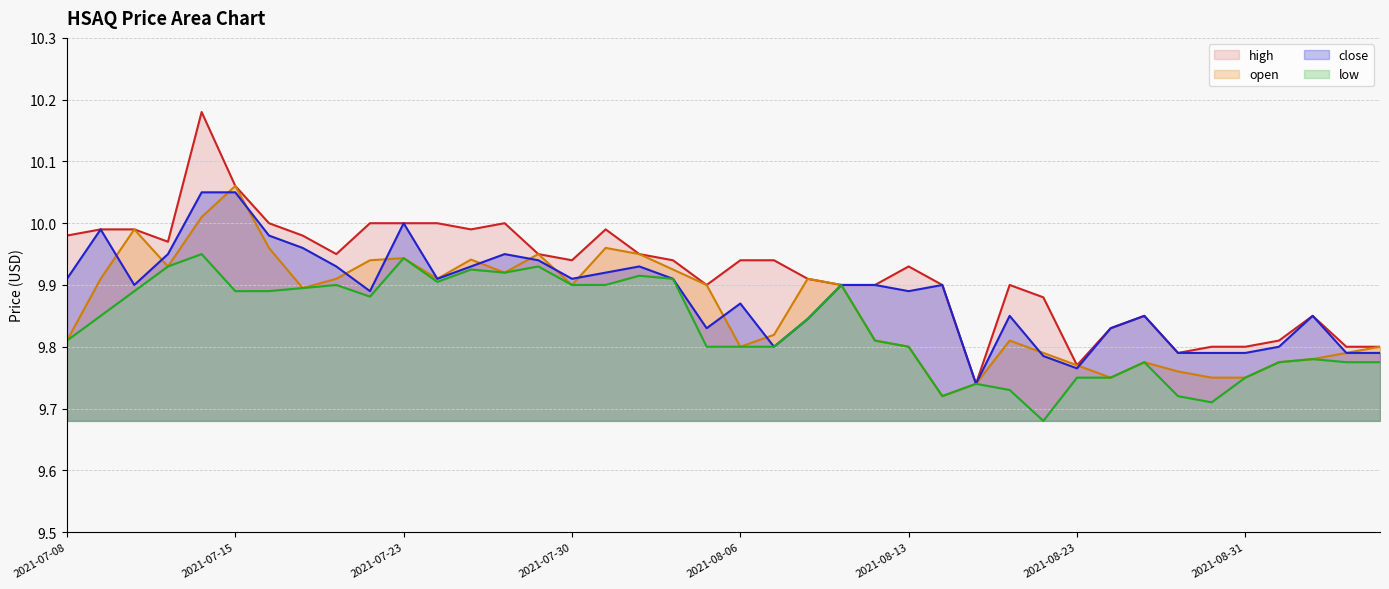

Reading left to right, transcribe all the data shown in this chart.

high: 10.0	10.0	10.0	10.0	10.2	10.1	10.0	10.0	9.9	10.0	10.0	10.0	10.0	10.0	9.9	9.9	10.0	9.9	9.9	9.9	9.9	9.9	9.9	9.9	9.9	9.9	9.9	9.7	9.9	9.9	9.8	9.8	9.8	9.8	9.8	9.8	9.8	9.8	9.8	9.8
open: 9.8	9.9	10.0	9.9	10.0	10.1	10.0	9.9	9.9	9.9	9.9	9.9	9.9	9.9	9.9	9.9	10.0	9.9	9.9	9.9	9.8	9.8	9.9	9.9	9.8	9.8	9.7	9.7	9.8	9.8	9.8	9.8	9.8	9.8	9.8	9.8	9.8	9.8	9.8	9.8
close: 9.9	10.0	9.9	9.9	10.1	10.1	10.0	10.0	9.9	9.9	10.0	9.9	9.9	9.9	9.9	9.9	9.9	9.9	9.9	9.8	9.9	9.8	9.8	9.9	9.9	9.9	9.9	9.7	9.8	9.8	9.8	9.8	9.8	9.8	9.8	9.8	9.8	9.8	9.8	9.8
low: 9.8	9.8	9.9	9.9	9.9	9.9	9.9	9.9	9.9	9.9	9.9	9.9	9.9	9.9	9.9	9.9	9.9	9.9	9.9	9.8	9.8	9.8	9.8	9.9	9.8	9.8	9.7	9.7	9.7	9.7	9.8	9.8	9.8	9.7	9.7	9.8	9.8	9.8	9.8	9.8